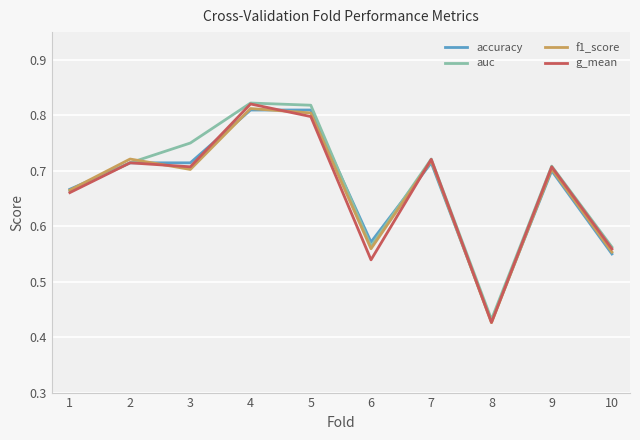

Which series has the largest range (max minus min)?

g_mean